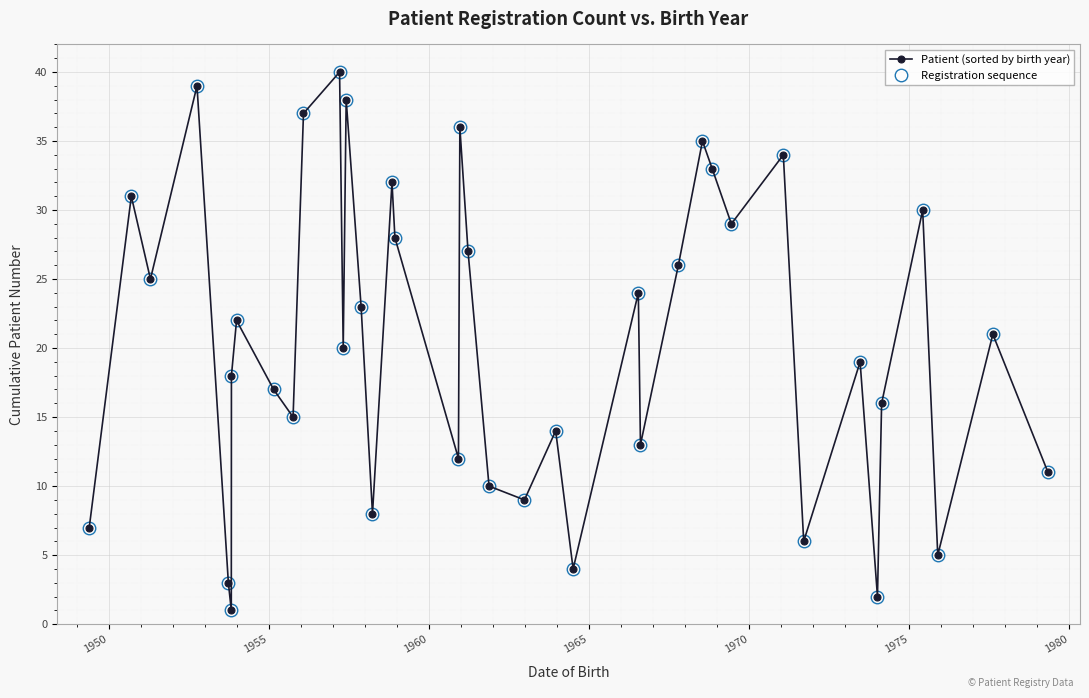

How many interior local valleys does the Registration sequence series have?

13